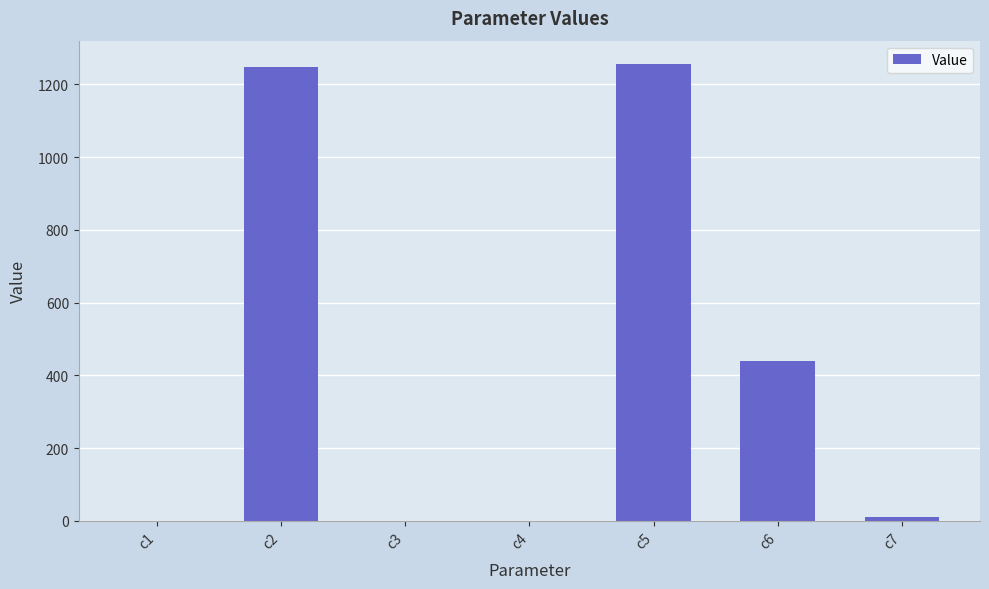

Is it true that the value at c6 is 573.4?

False